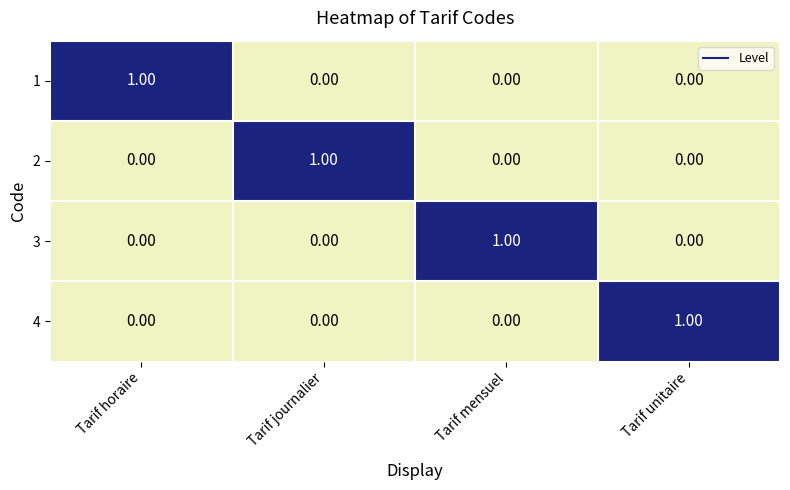

At how many categories does at least one series exceed 0?

4